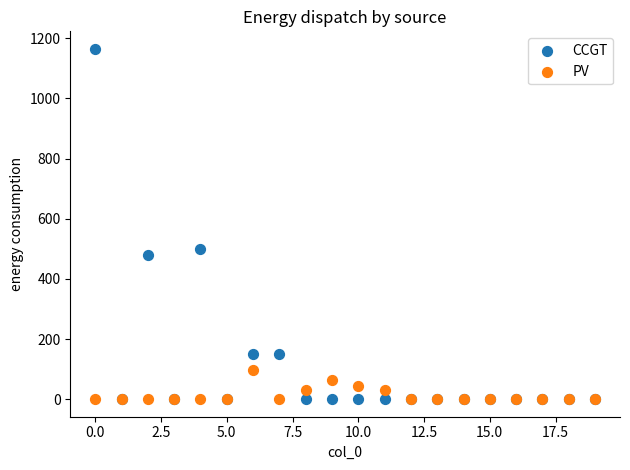

In the CCGT series, what Y value is closest to 582?

498